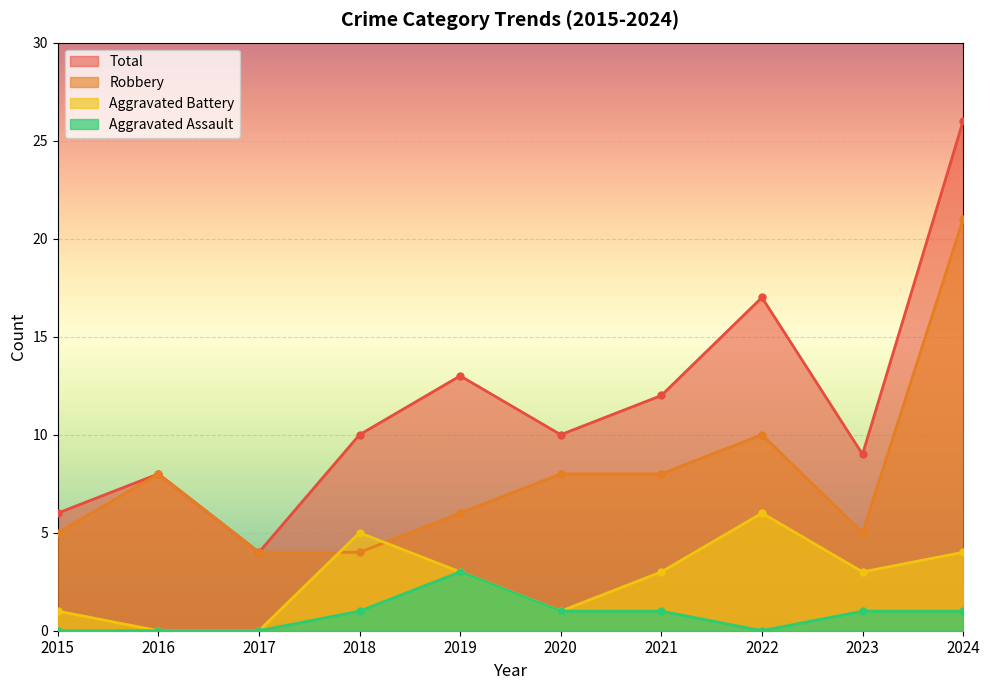

Count the number of categories in the chart.

10